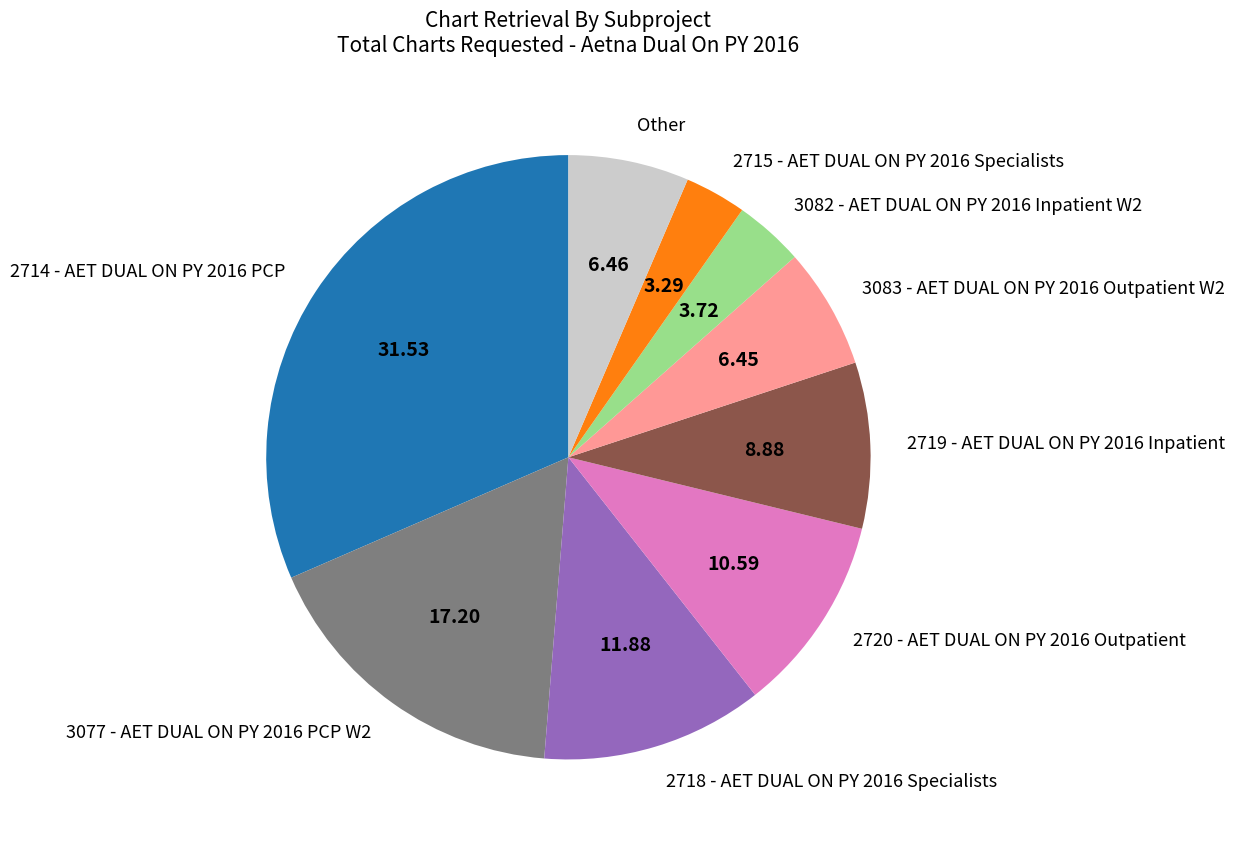

Is there any slice that represents more than half of the pie?

No